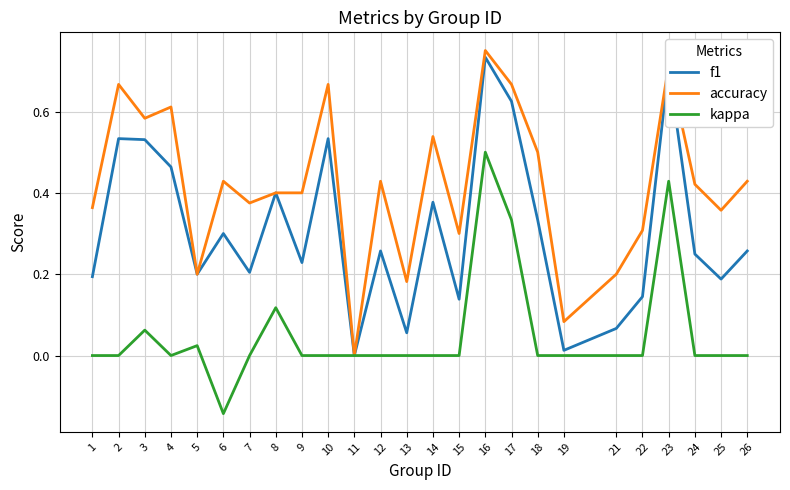

Which series changed the most between 10 and 18?

f1